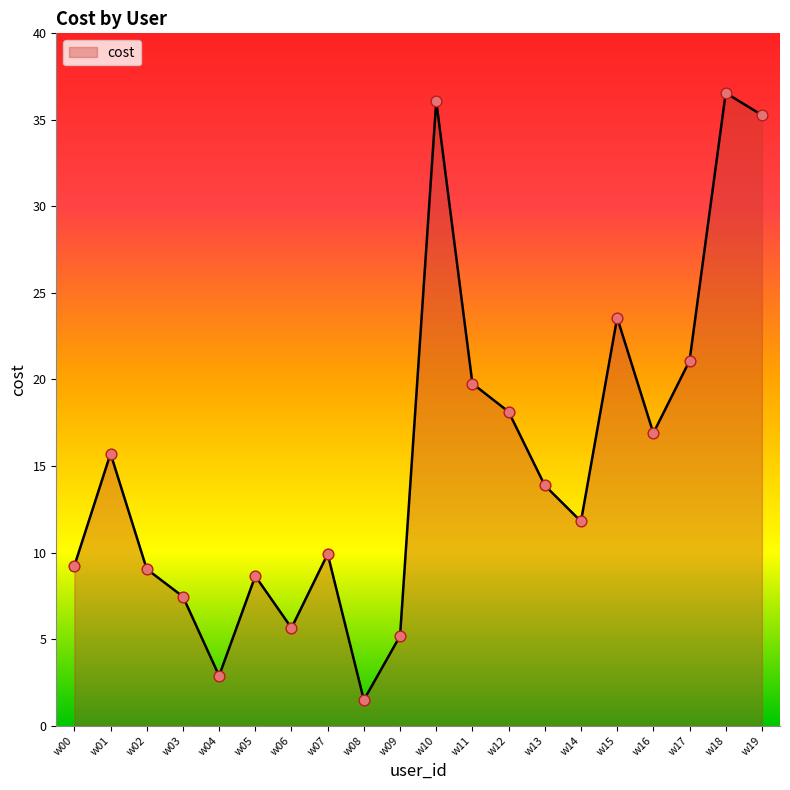

What is the change in value from w14 to w19?

+23.5